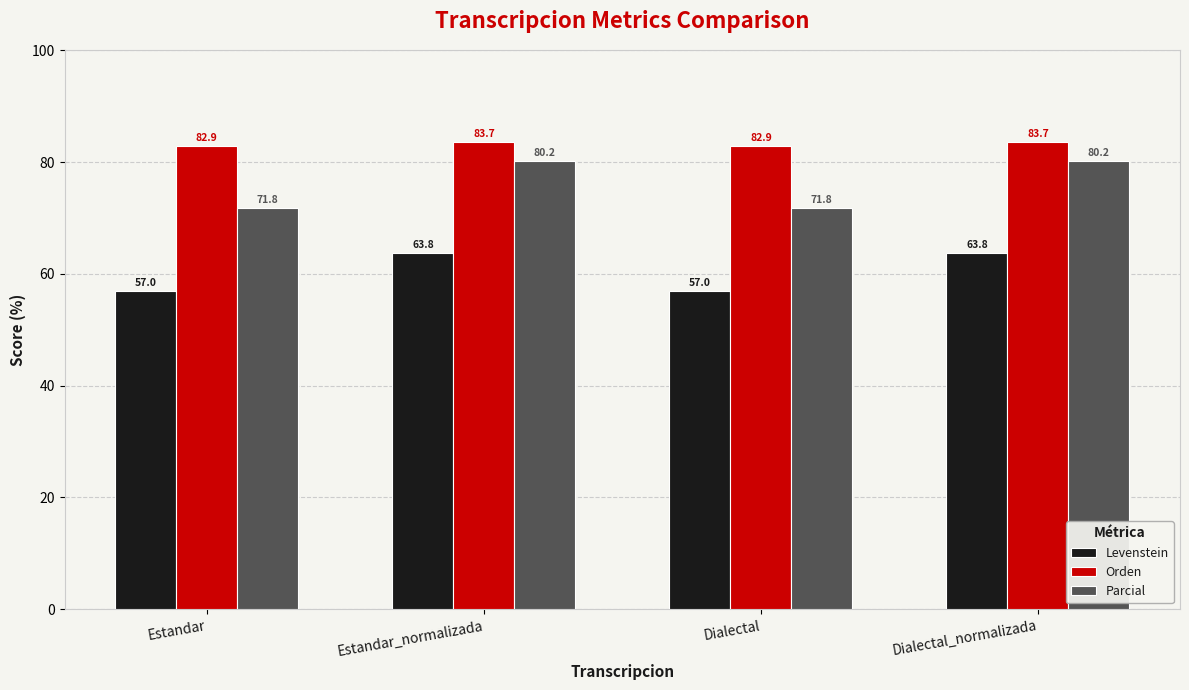

What is the sum of the Levenstein values at Dialectal and Estandar?

114.0